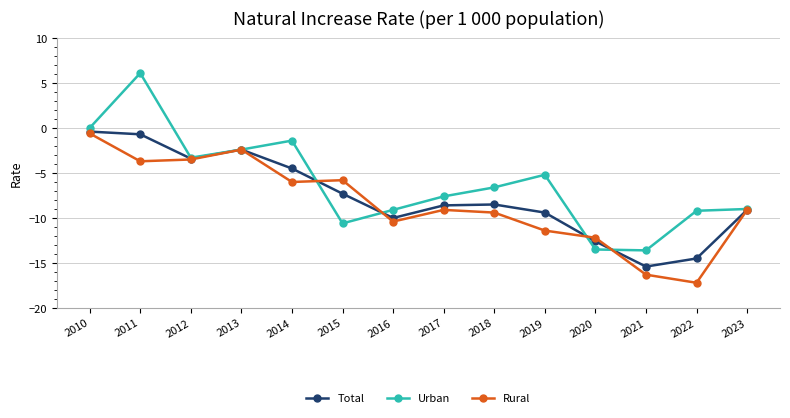

At which category does the chart reach its peak across all series?

2011